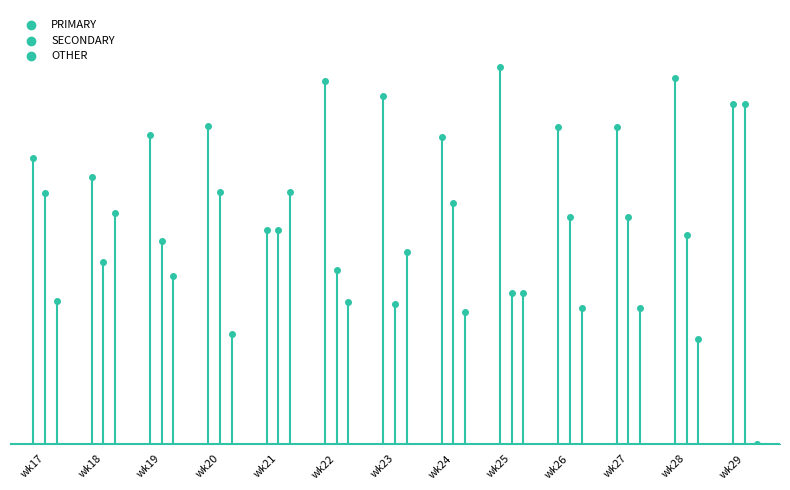

Which series has the largest total across all categories?

PRIMARY